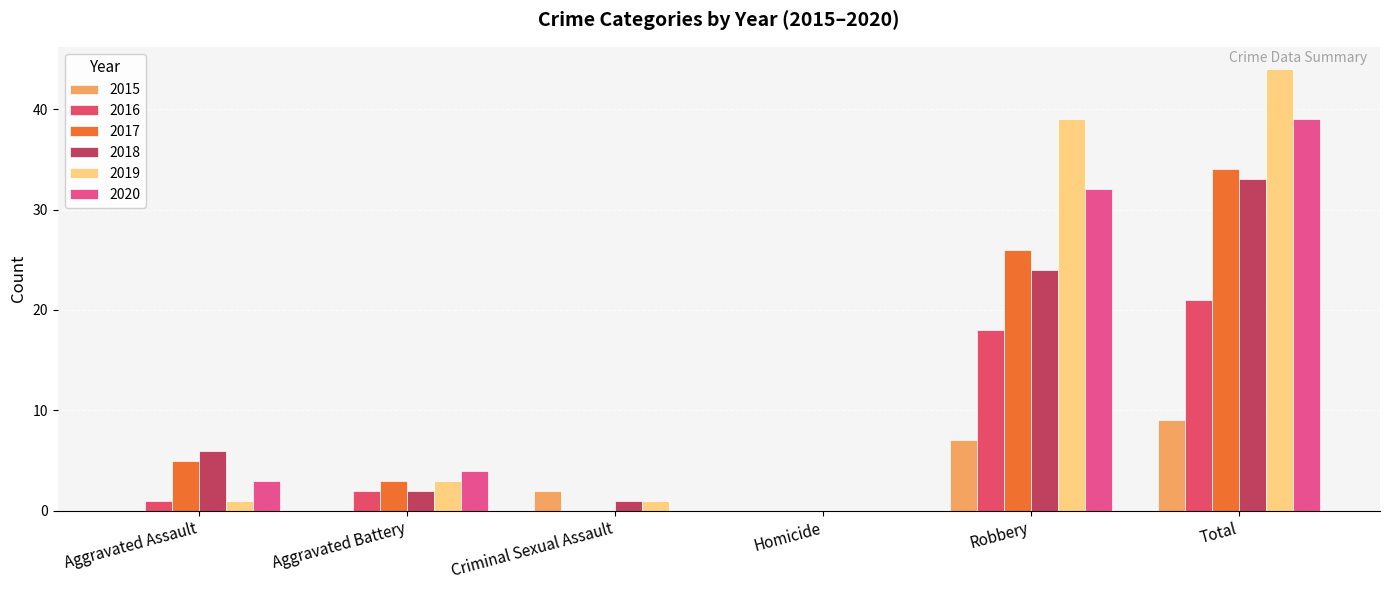

How many groups of bars are there?

6